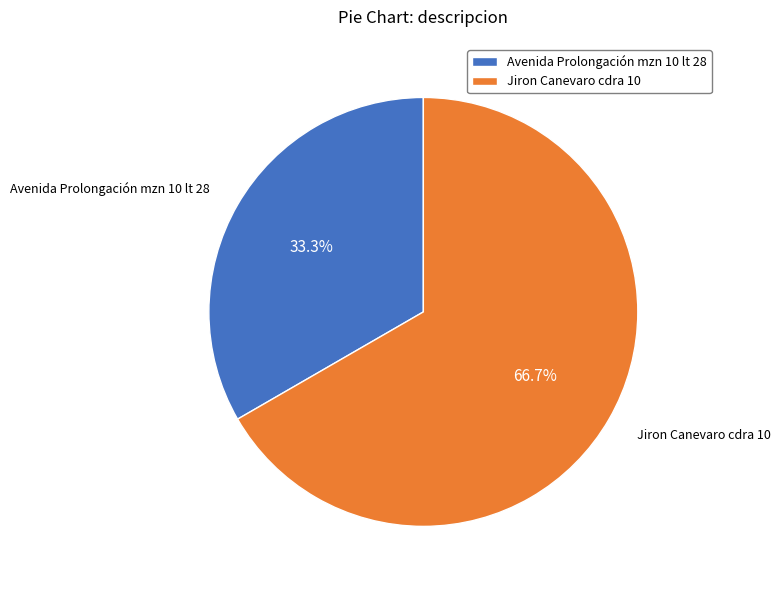

To the nearest percent, what is the difference between the largest and smallest slice percentages?

33%